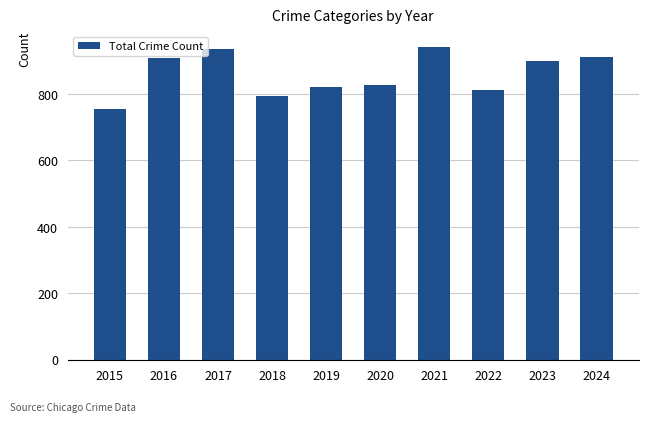

Are the bars grouped side by side (vs. stacked)?

No